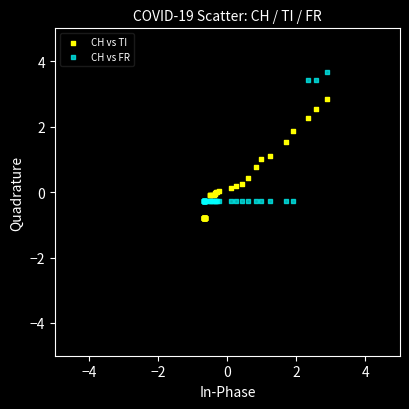

Which series has the largest Y range (max minus min)?

CH vs FR